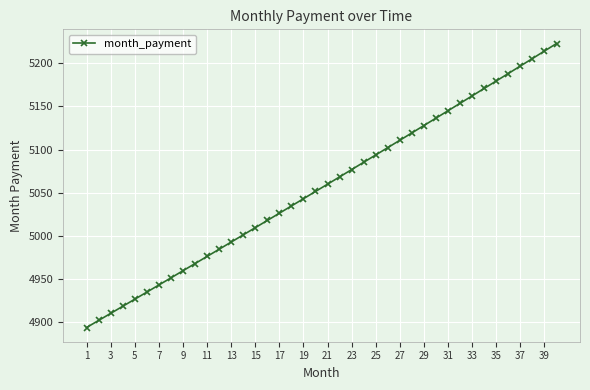

Count the number of data series in this chart.

1